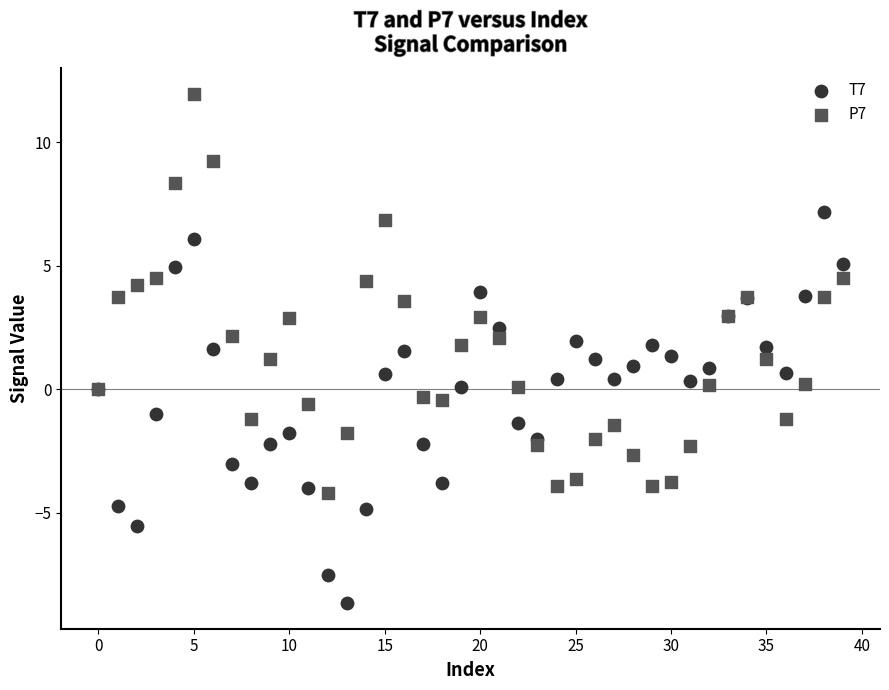

Which series contains the lowest Y value?

T7